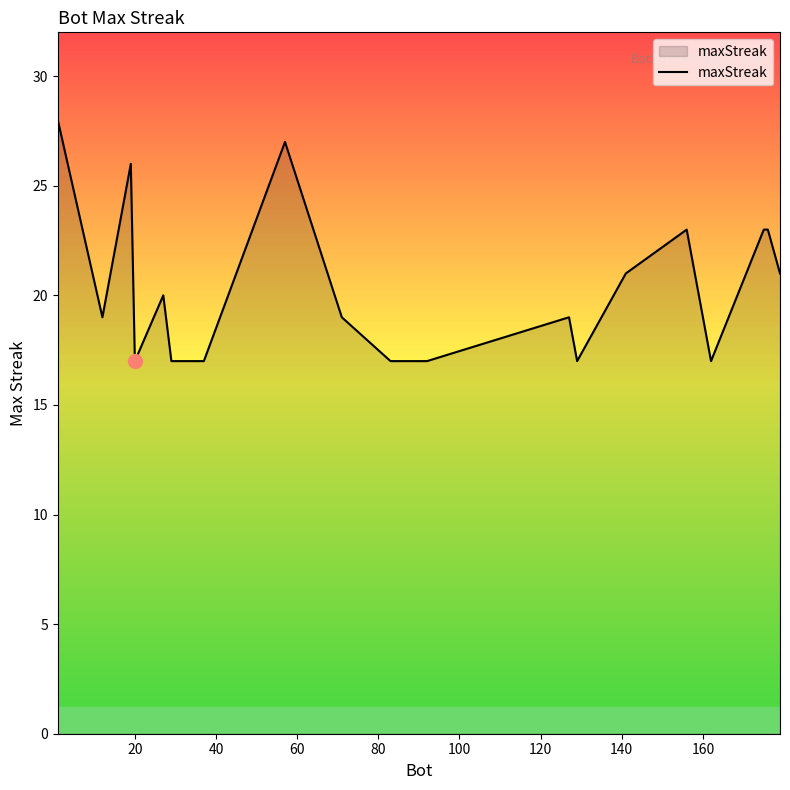

What is the smallest value displayed?

17